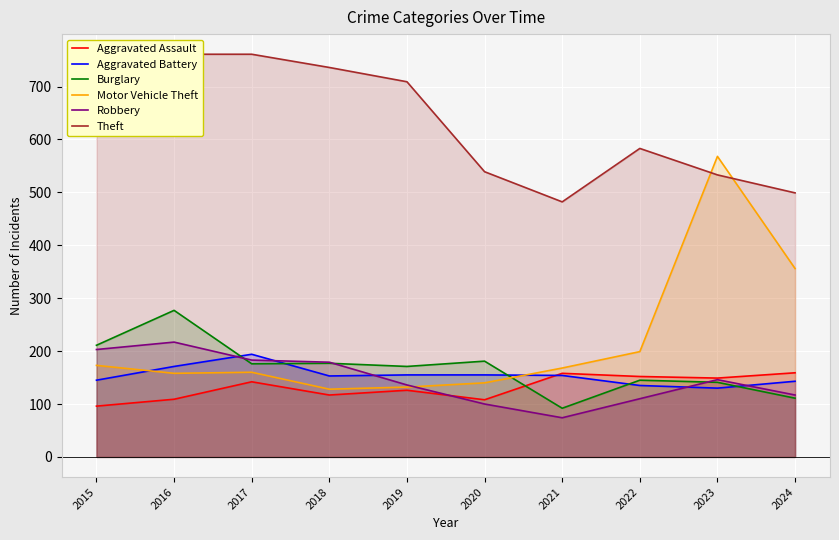

Which category has the highest value in the Aggravated Assault series?

2024